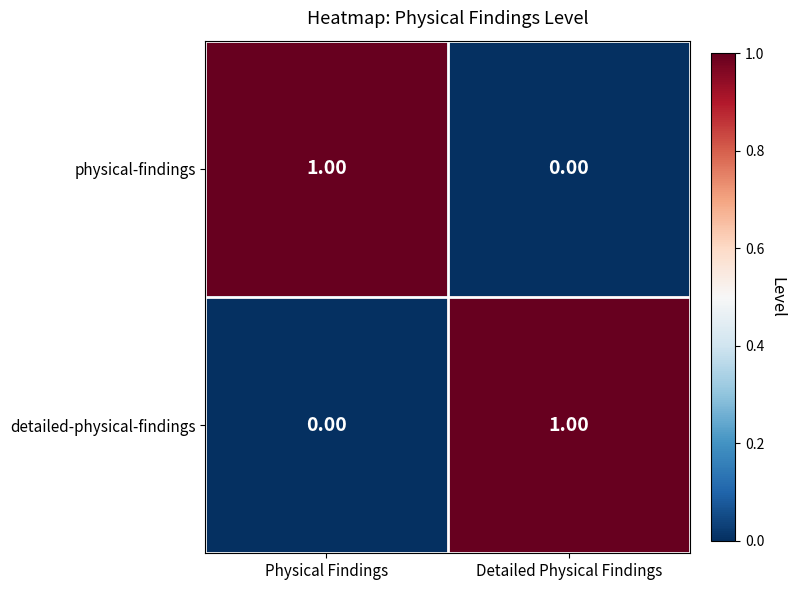

At Physical Findings, list the series in order from largest to smallest.

physical-findings, detailed-physical-findings